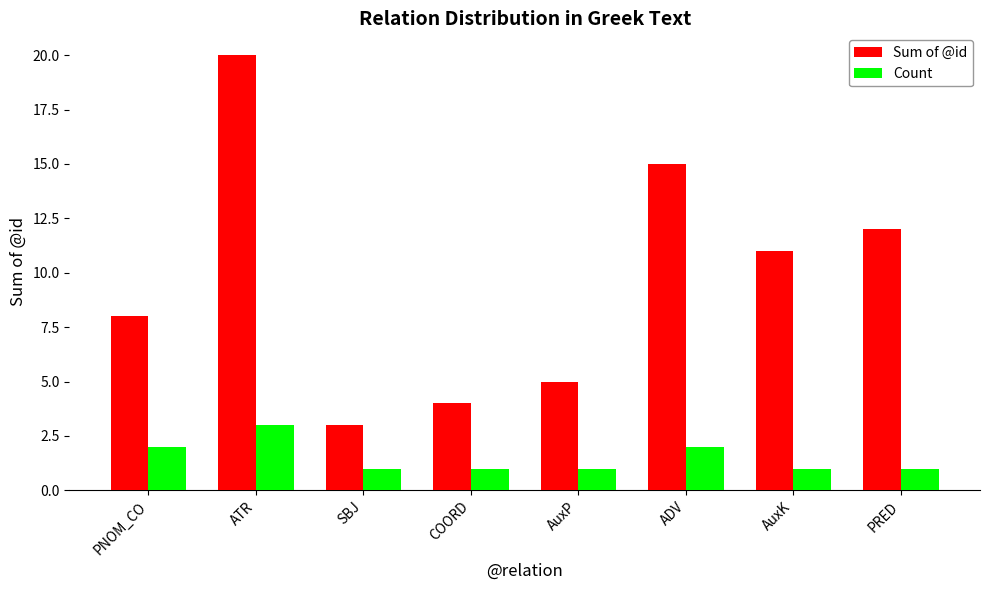

What is the label of the 1st bar from the left?

PNOM_CO